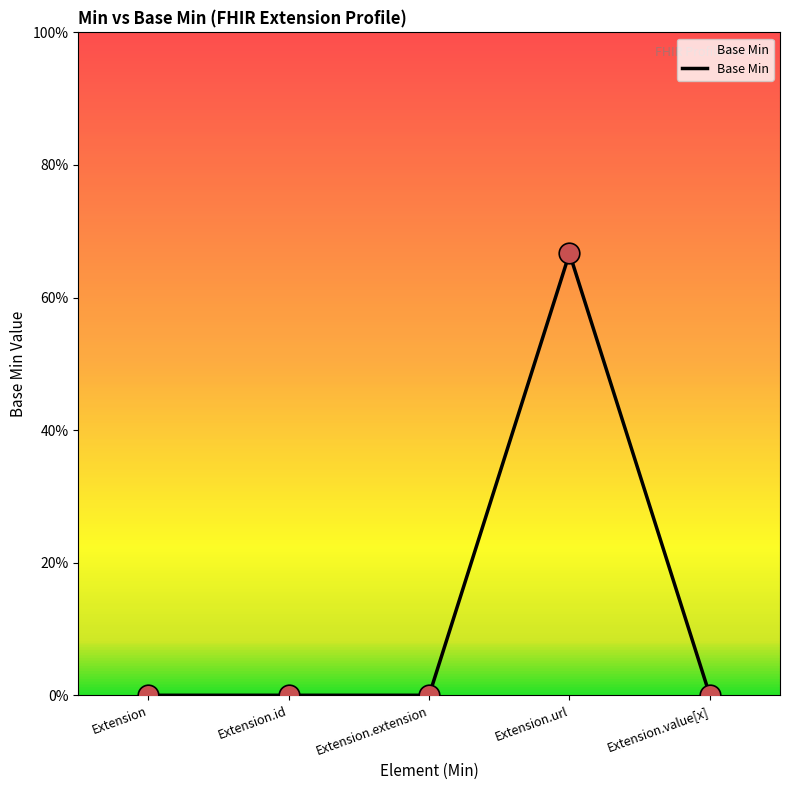

Which has a higher value, Extension.url or Extension.value[x]?

Extension.url